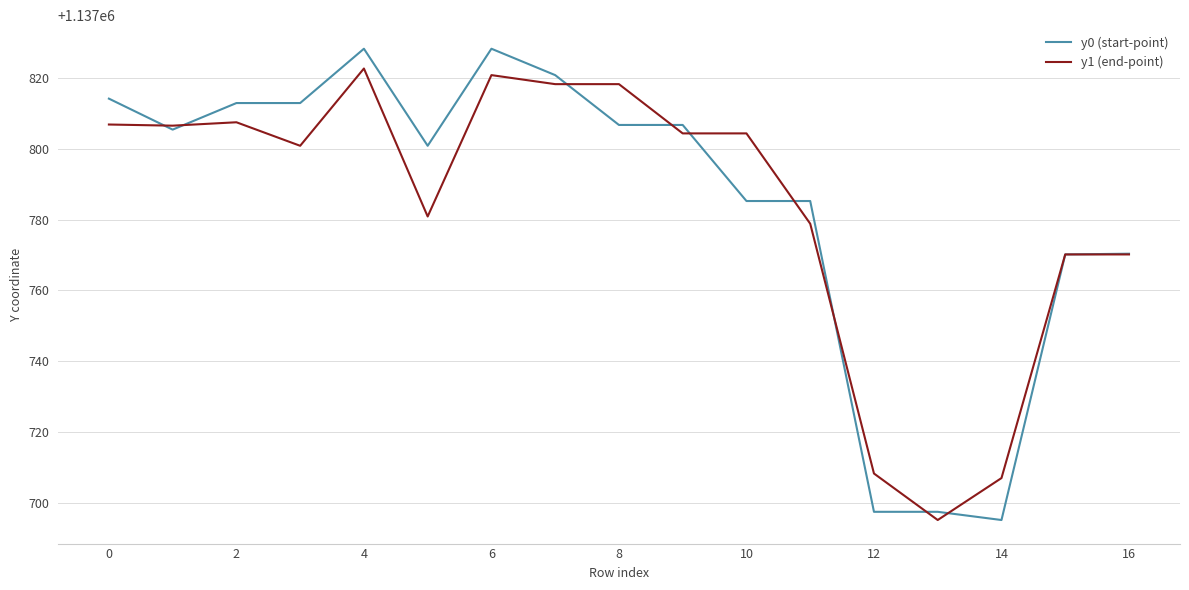

Does the chart display data point markers on the line(s)?

No